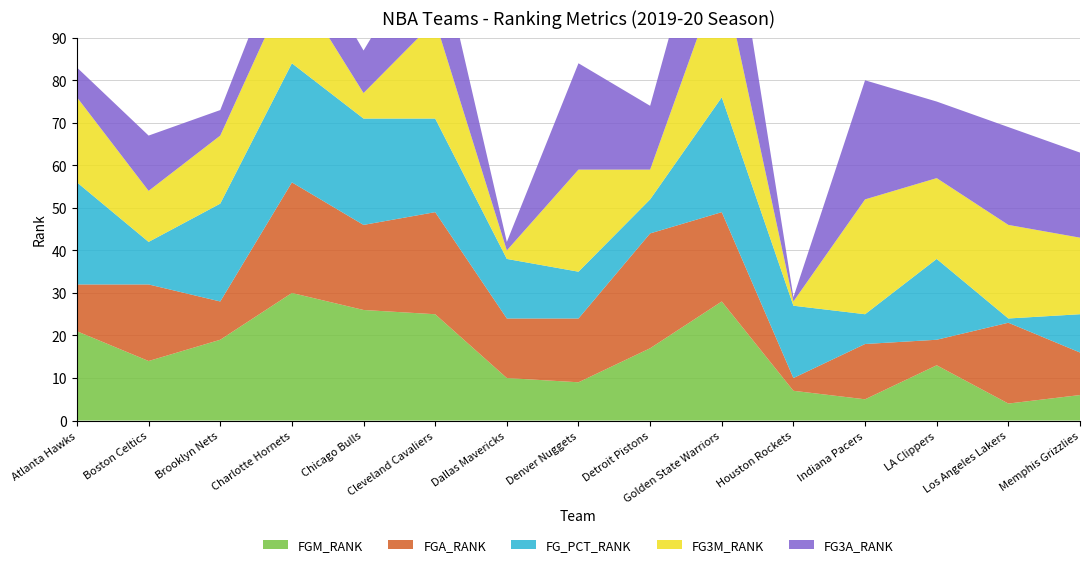

Reading left to right, list all the values displayed in this chart.

FGM_RANK: 21	14	19	30	26	25	10	9	17	28	7	5	13	4	6
FGA_RANK: 11	18	9	26	20	24	14	15	27	21	3	13	6	19	10
FG_PCT_RANK: 24	10	23	28	25	22	14	11	8	27	17	7	19	1	9
FG3M_RANK: 20	12	16	20	6	23	2	24	7	30	1	27	19	22	18
FG3A_RANK: 7	13	6	12	10	21	2	25	15	29	1	28	18	23	20